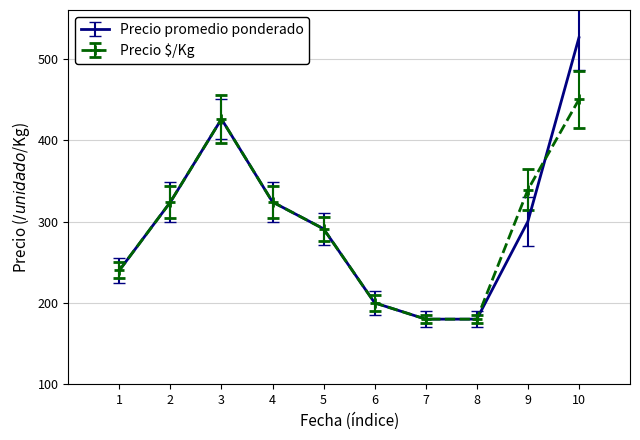

Reading left to right, extract all data points from this chart.

Precio promedio ponderado: 240	324	426	324	291	200	180	180	300	526
Precio $/Kg: 240	324	426	324	291	200	180	180	339	450